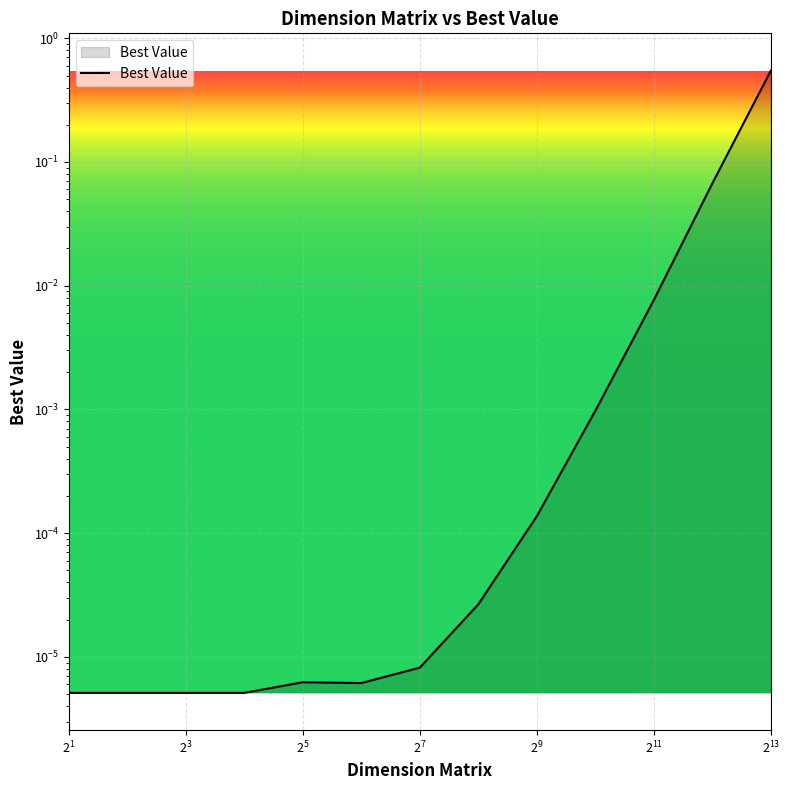

Rank the categories by value from lowest to highest.

2, 4, 8, 16, 64, 32, 128, 256, 512, 1024, 2048, 4096, 8192